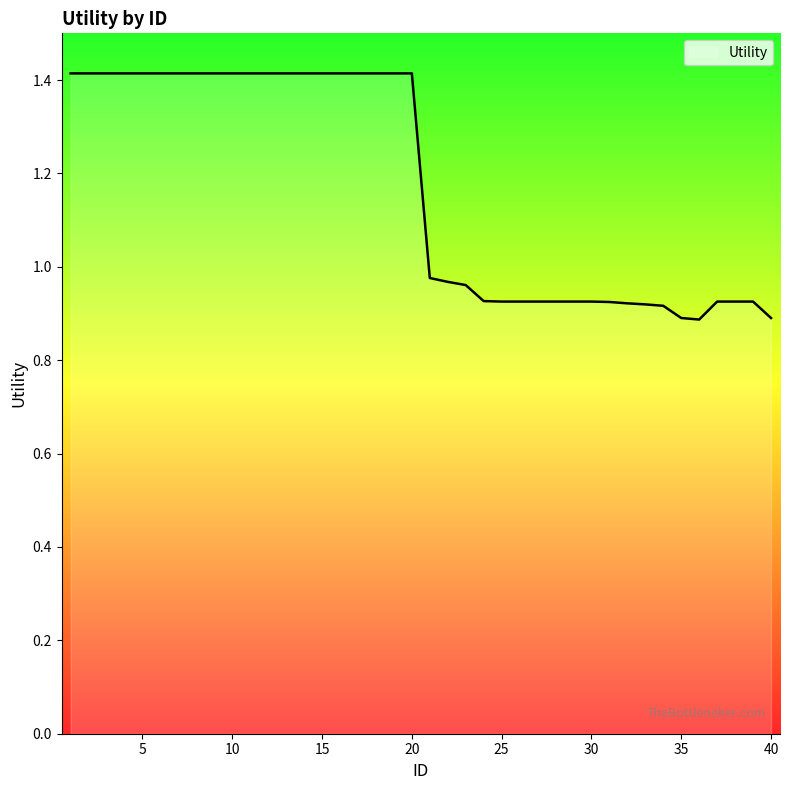

Does the chart have visible grid lines?

No